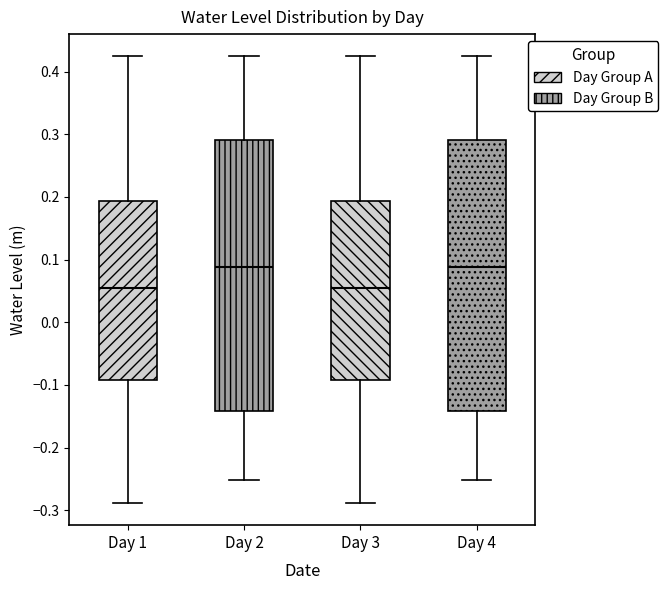

Where does the upper whisker of the box for Day 3 end on the y-axis? The values are not printed on the chart, so give them approximately, as read against the axis.

0.42